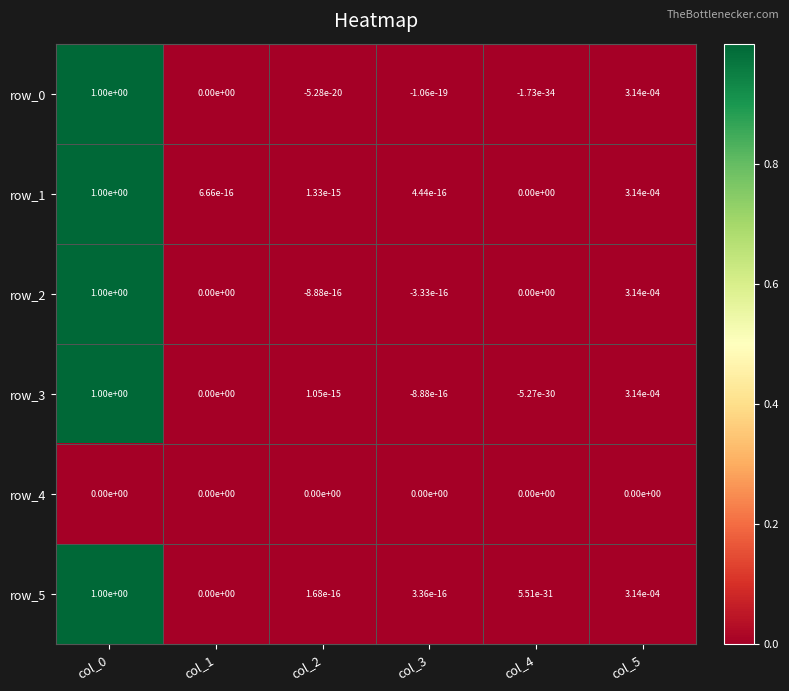

True or false: row_5 has a value of 0.0 at col_4.

True